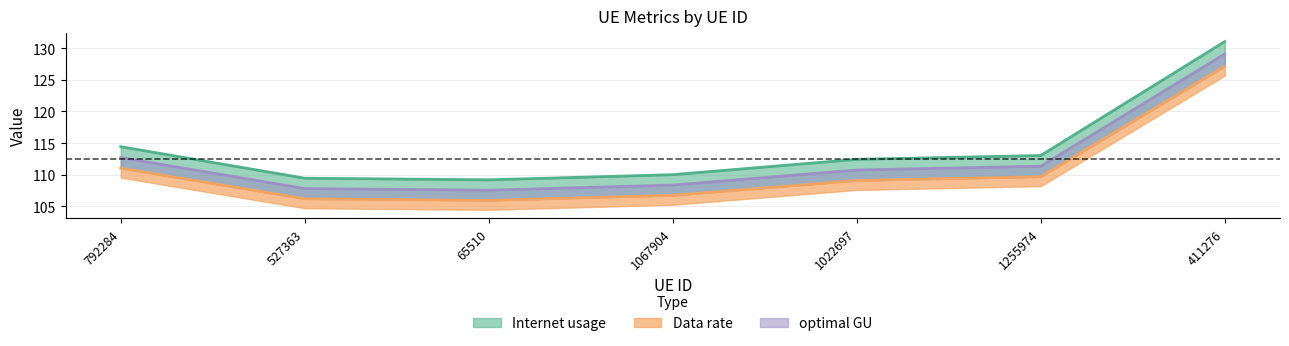

What position from the left is 527363?

2